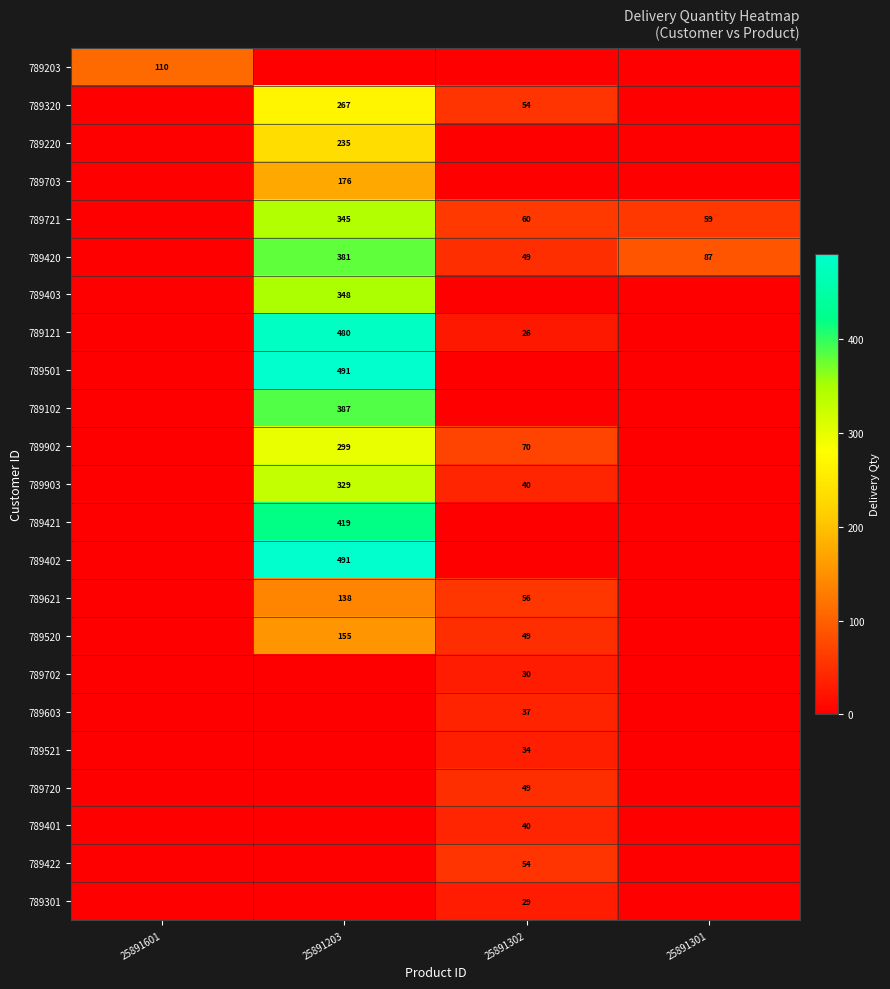

Is the value of 789603 at 25891302 greater than the value of 789721 at 25891203?

No